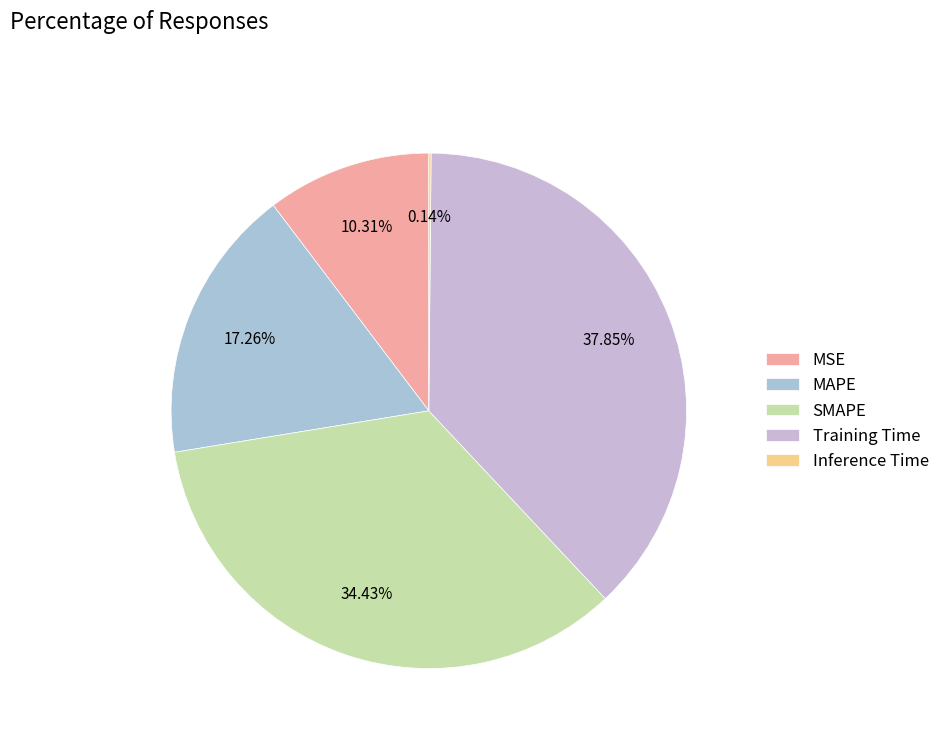

What is the ratio of the value at Training Time to the value at MAPE?

2.2